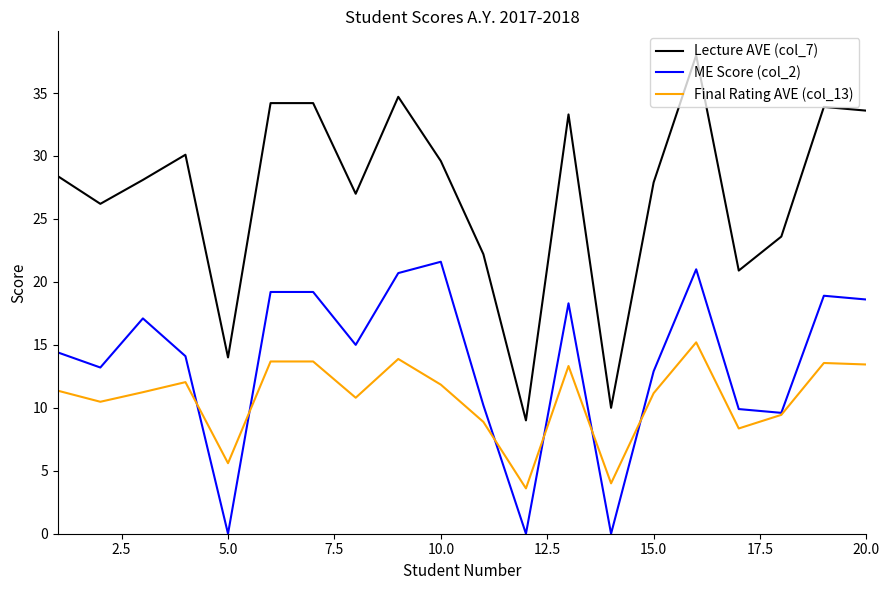

Rank the series by their maximum value, from highest to lowest.

Lecture AVE (col_7), ME Score (col_2), Final Rating AVE (col_13)